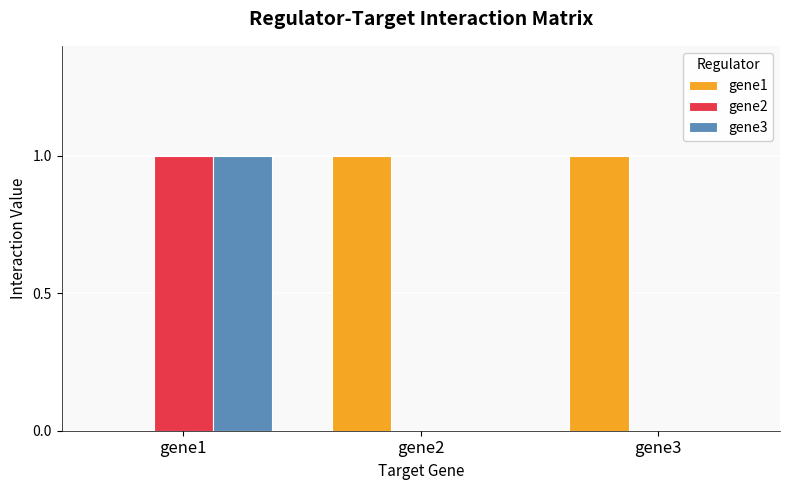

True or false: gene3 has a value of 0 at gene2.

True